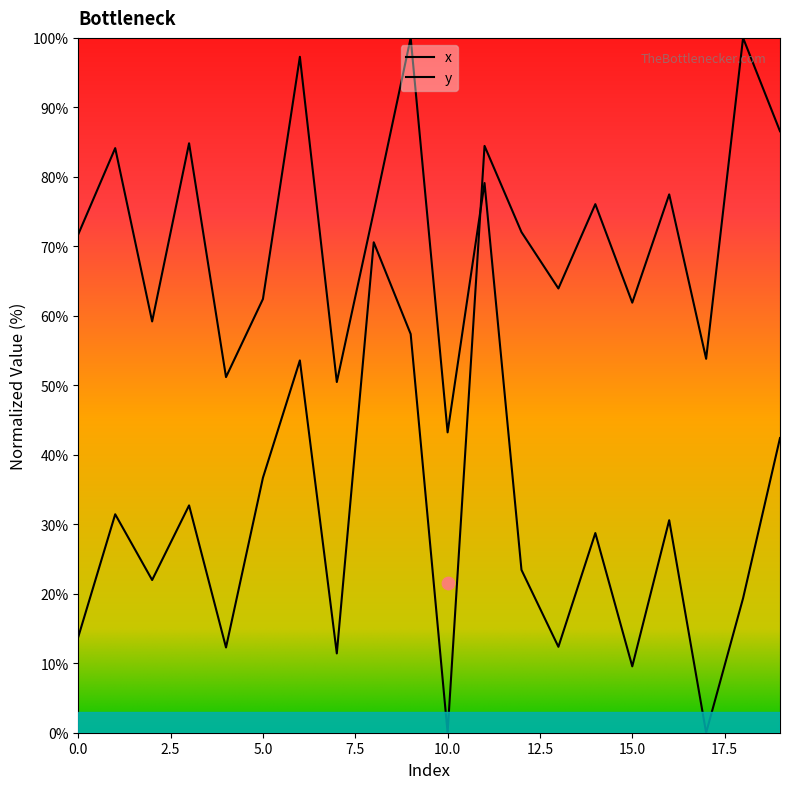

At which category is the sum across all series the highest?

11